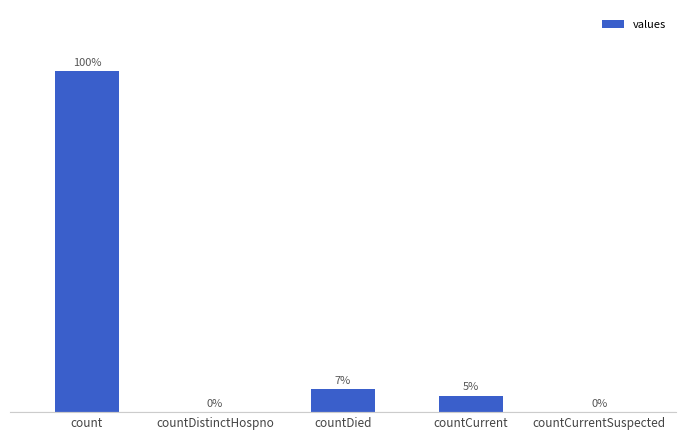

At which label is the value closest to 10525?

countDied